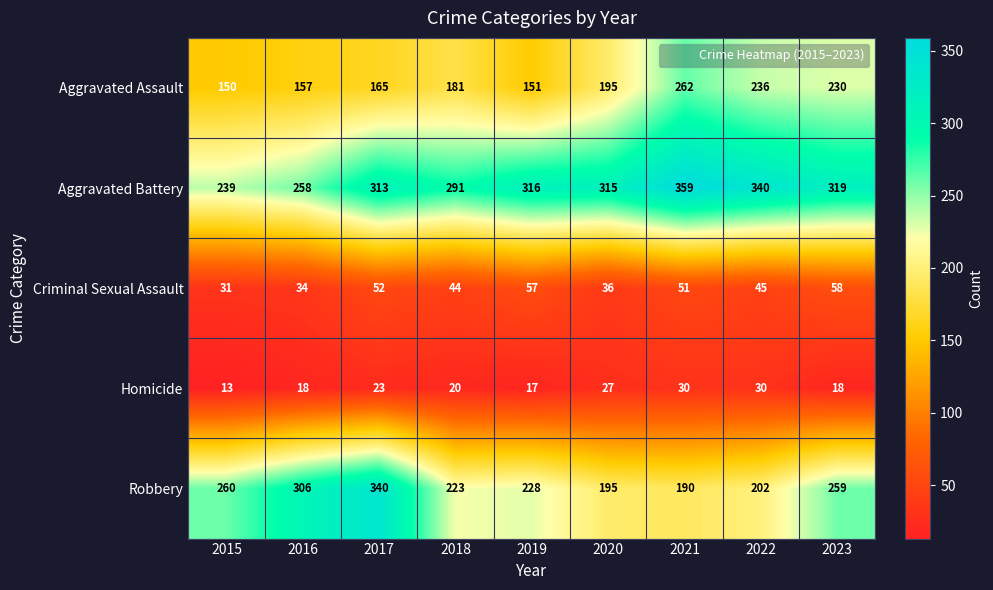

What is the difference between the Aggravated Battery values at 2022 and 2023?

21